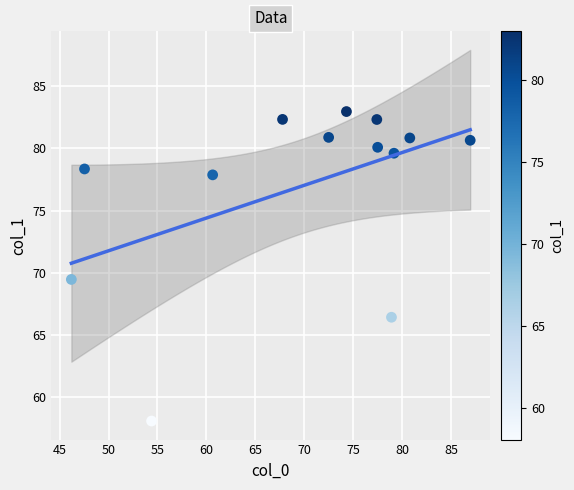

What is the range of X values (max minus min)?

40.8